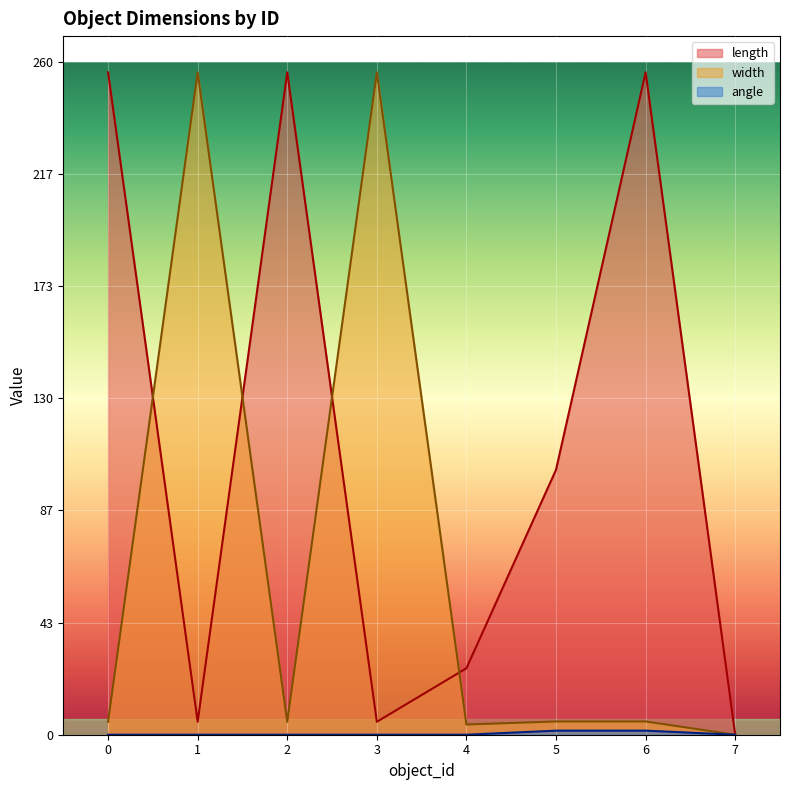

Does the chart display data point markers on the line(s)?

No